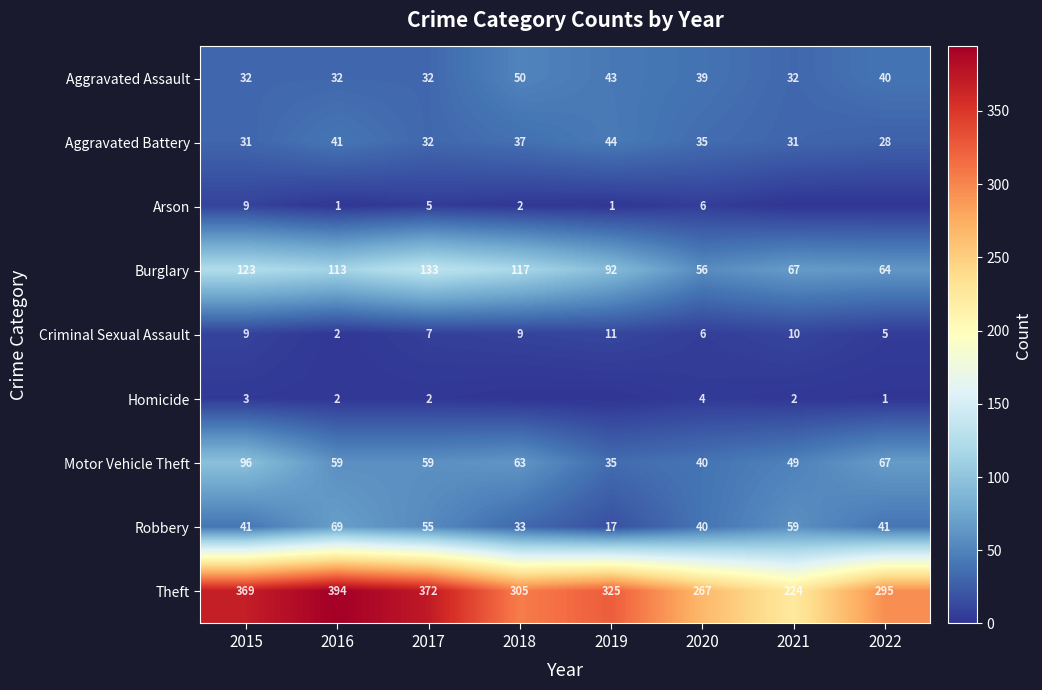

Between 2018 and 2021, which is larger?

2018